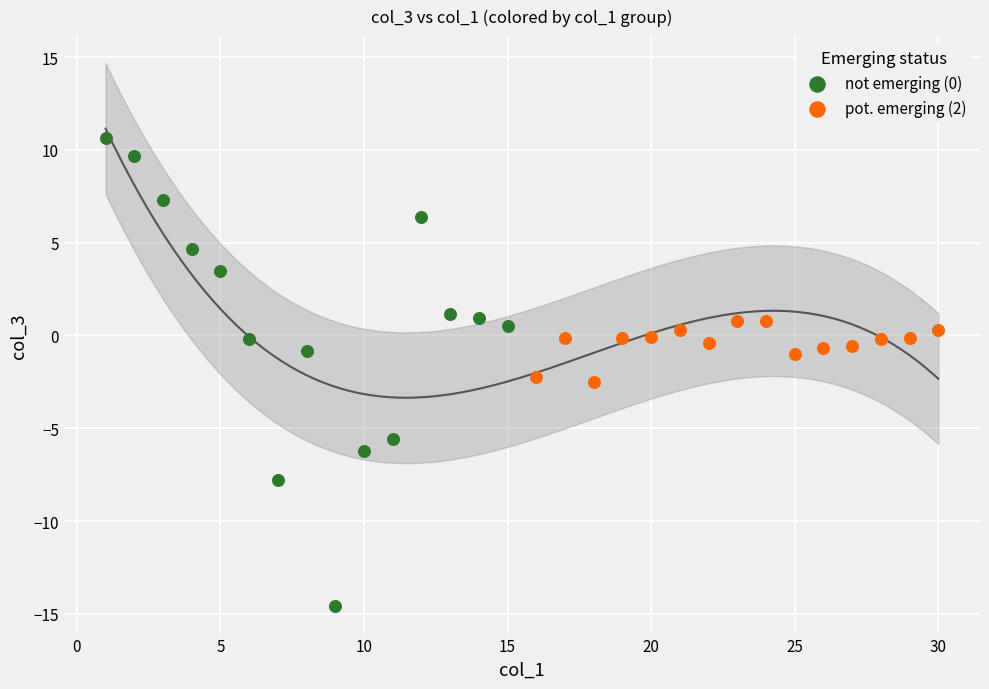

Which series contains the lowest Y value?

not emerging (0)